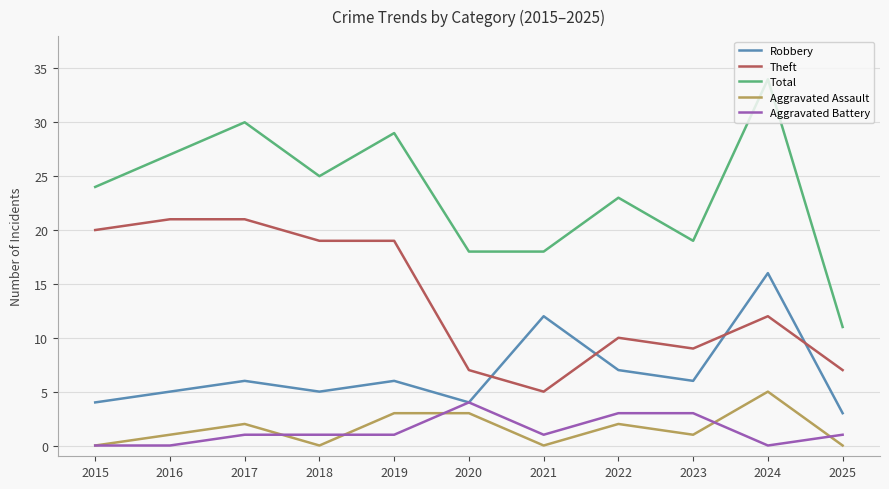

At which category is the sum across all series the highest?

2024